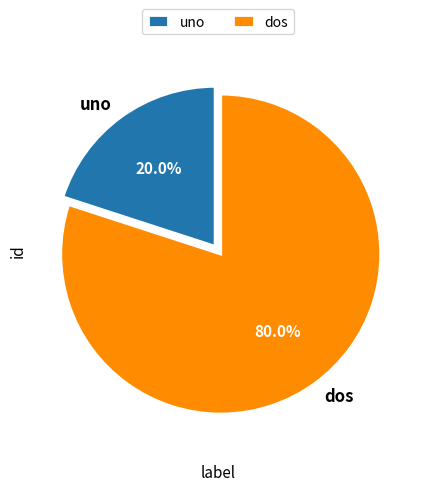

To the nearest percent, what is the average slice percentage?

50%